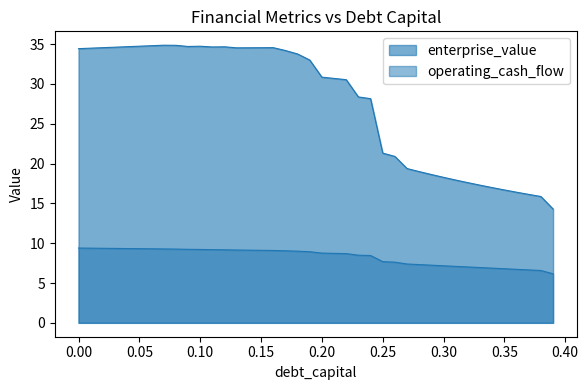

Is the value of enterprise_value at 0.39 greater than the value of operating_cash_flow at 0.06?

Yes